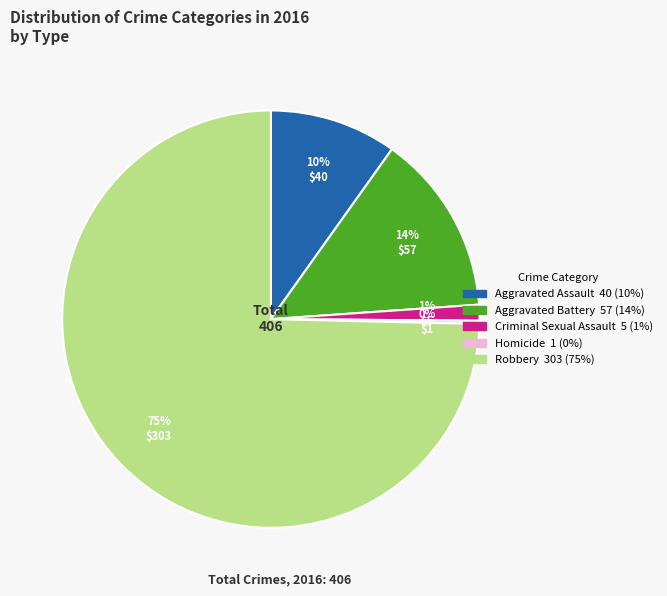

What is the largest slice in the pie chart?

Robbery